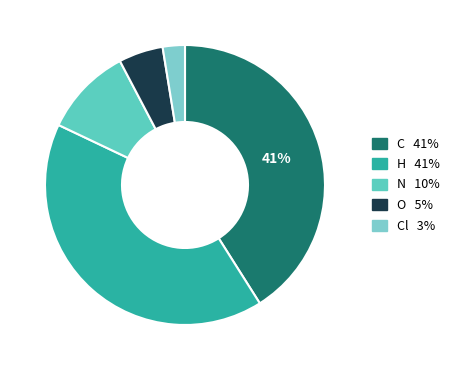

Count the number of slices in the pie.

5